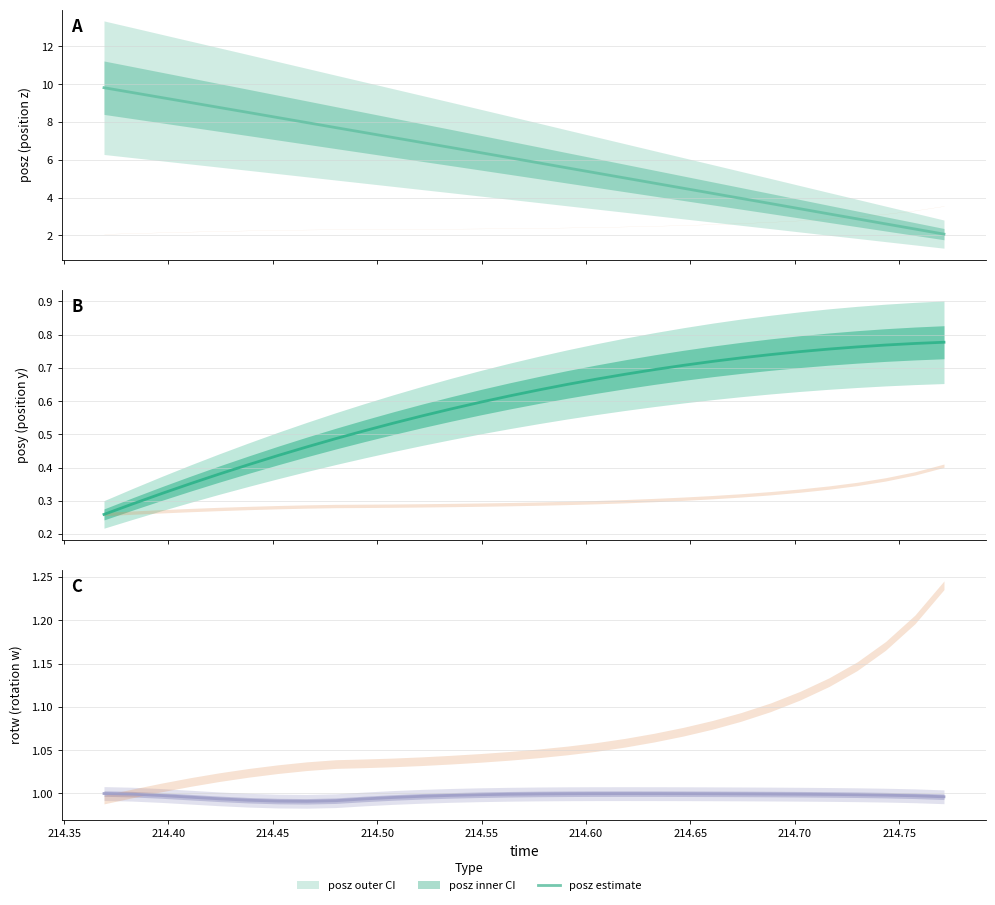

What is the value of the posy point at the 24th from the left?

0.7